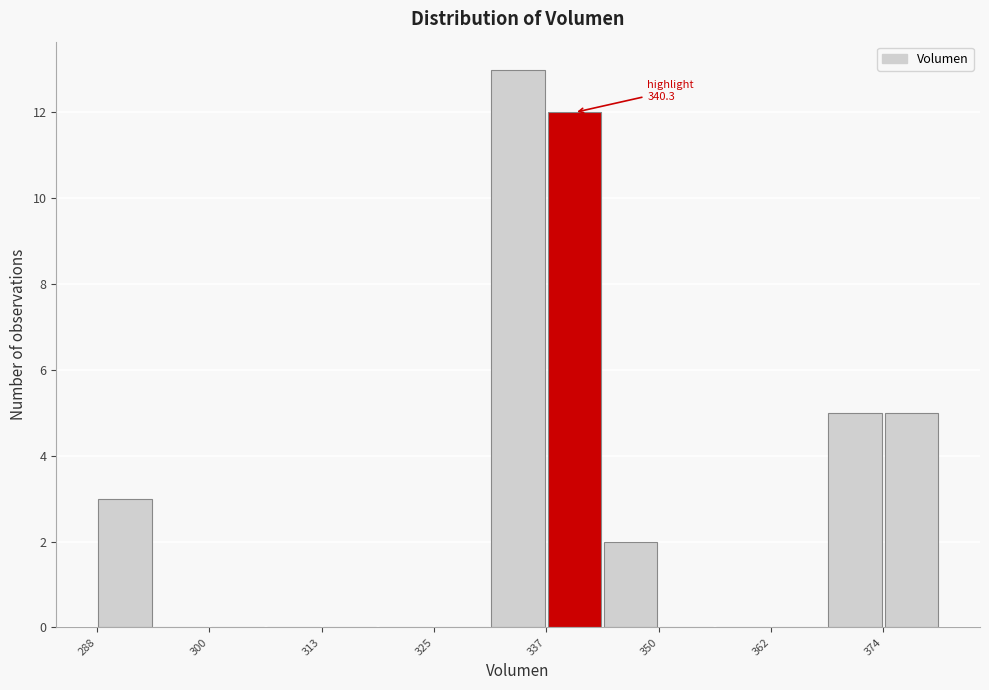

Read against the x-axis, roughly where is the centre of the tallest bar?

334